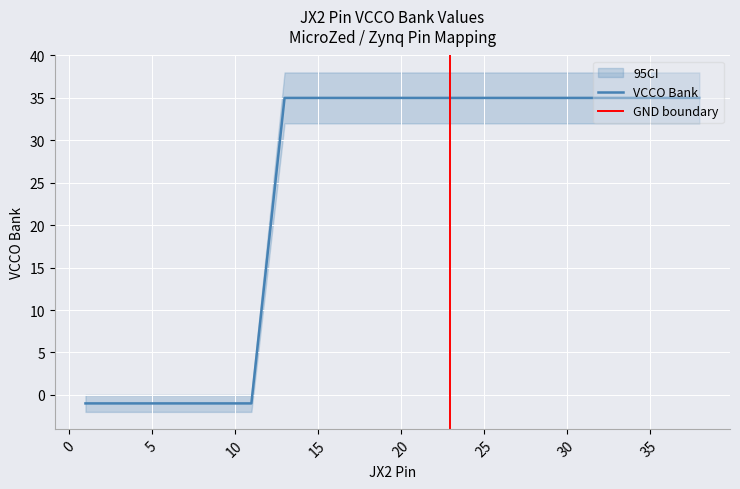

How many negative values are there?

11